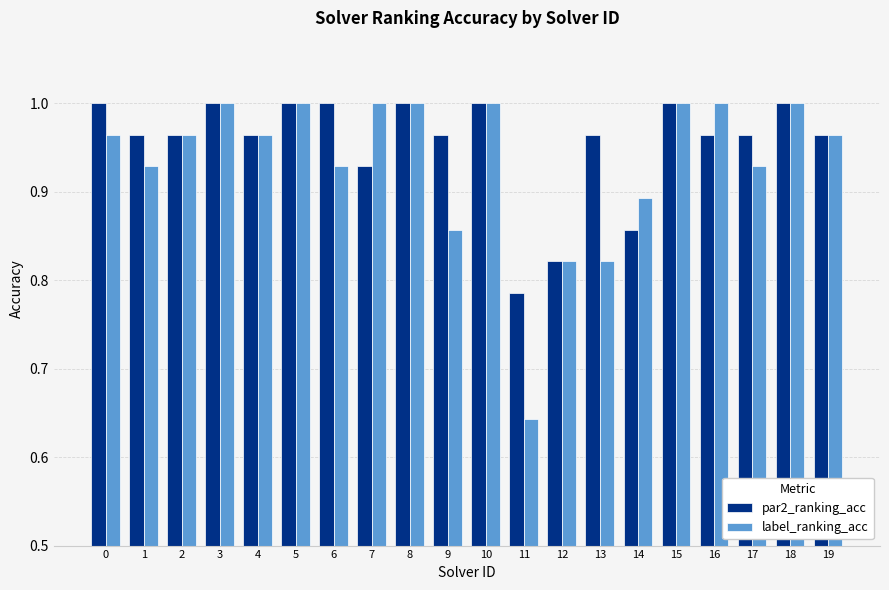

Which label corresponds to the smallest value in the chart?

11